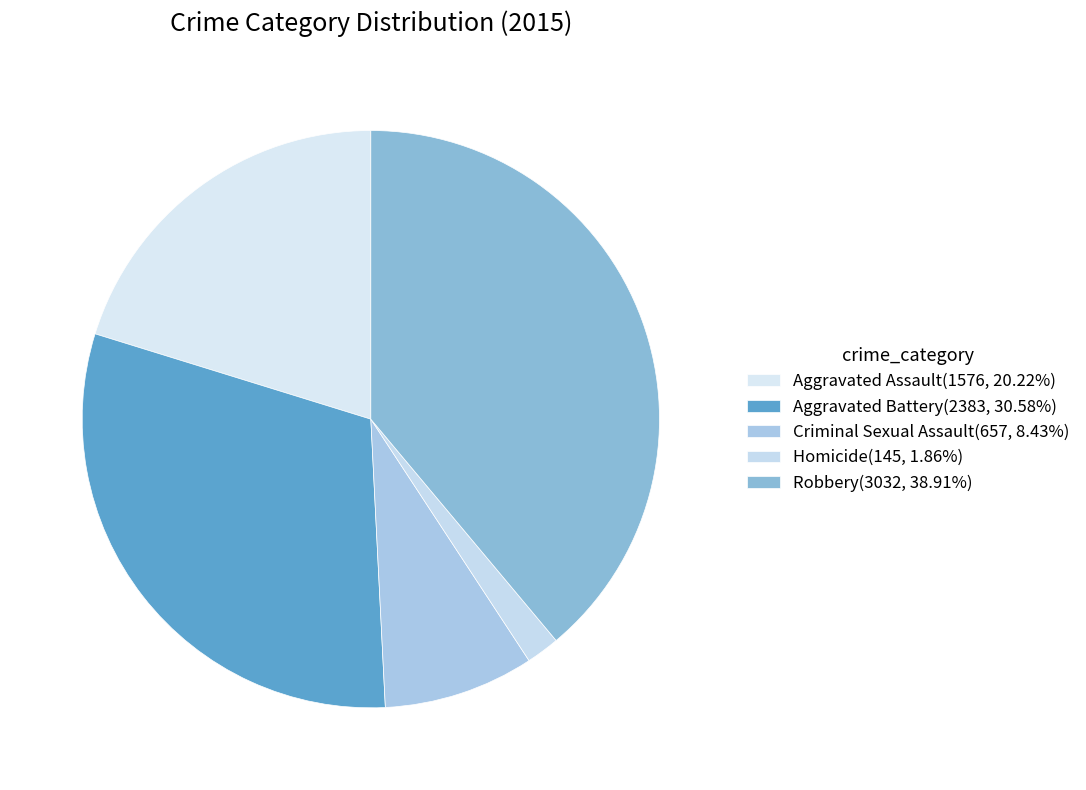

To the nearest percent, what is the difference between the Robbery and Aggravated Assault slice percentages?

19%